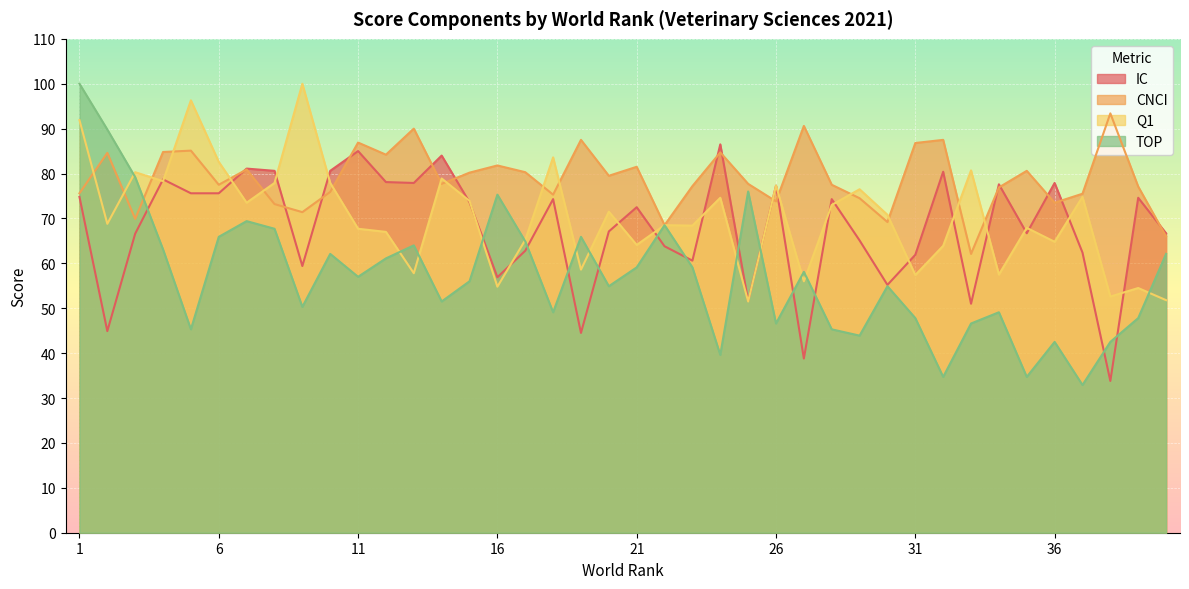

What is the approximate value of Q1 at 35?

67.9